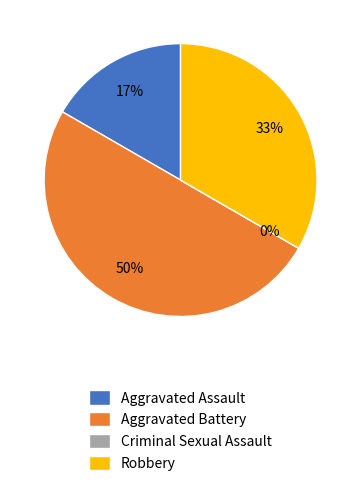

Count the number of slices in the pie.

4